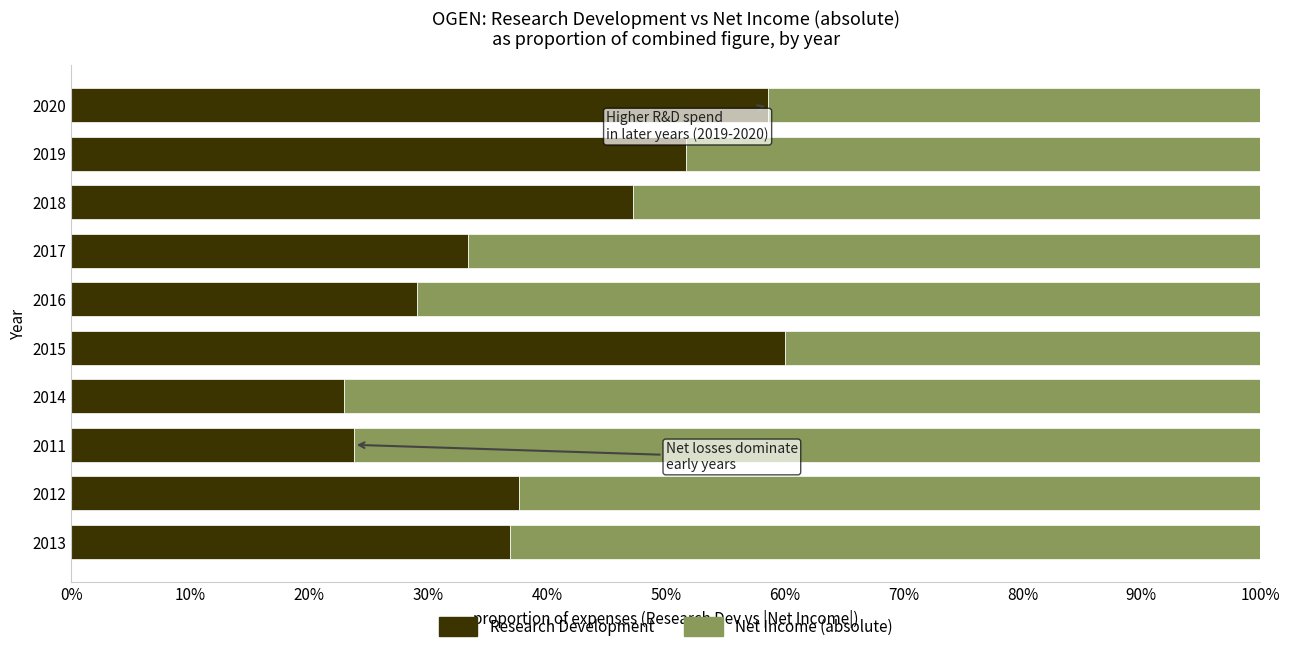

What is the value of the Research Development bar at the 4th from the left?

0.2